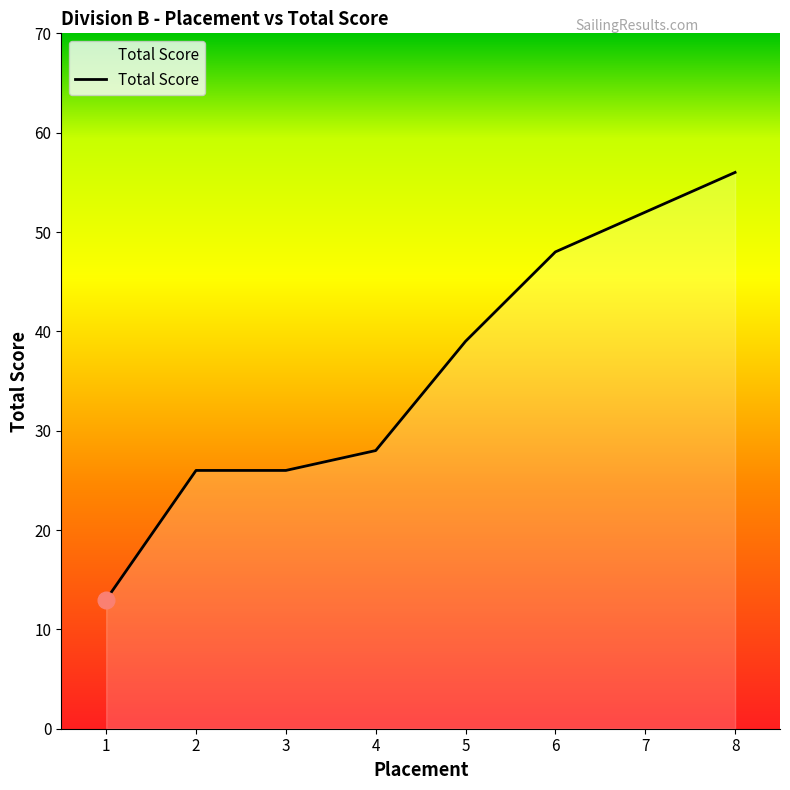

What is the maximum value shown in the chart?

56